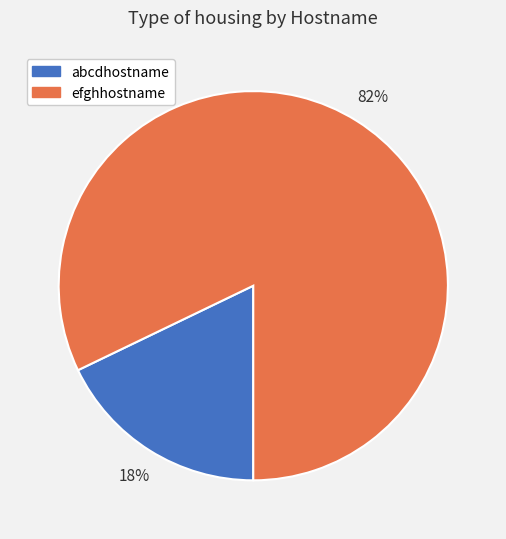

To the nearest percent, what is the average slice percentage?

50%